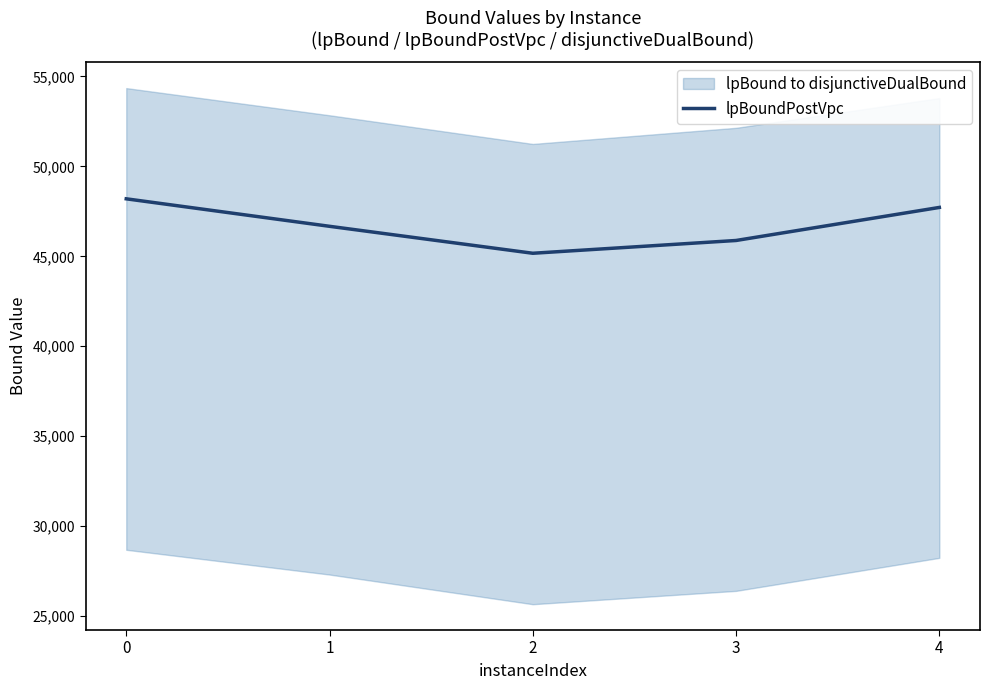

Does the chart have visible grid lines?

No